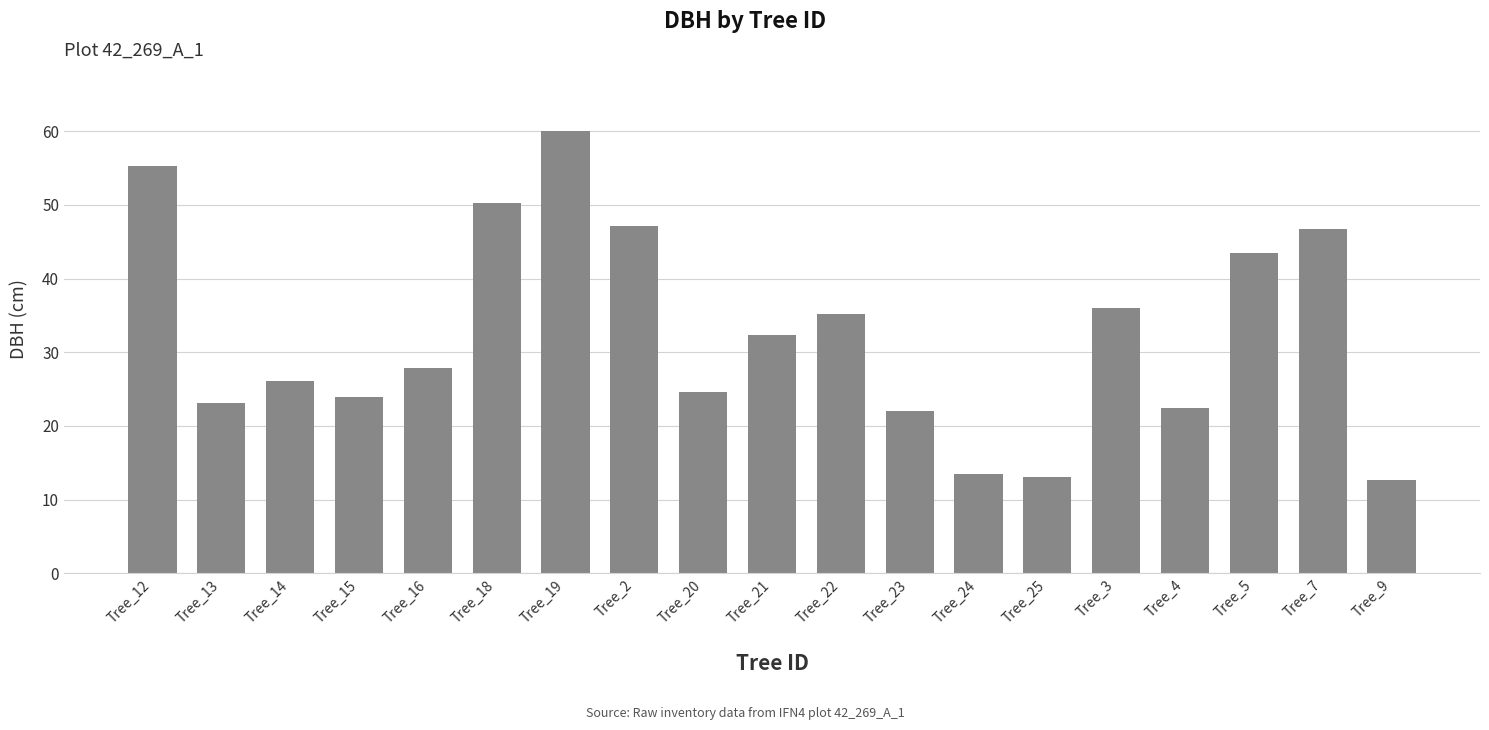

What is the label of the 13th bar from the left?

Tree_24